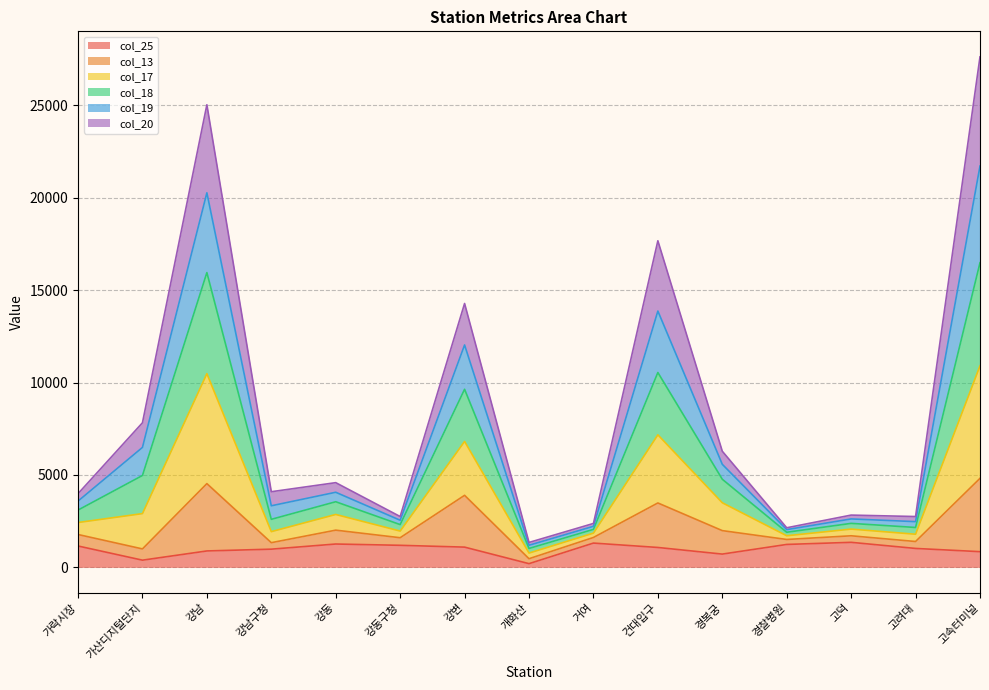

What is the minimum value shown in the chart?

201.5